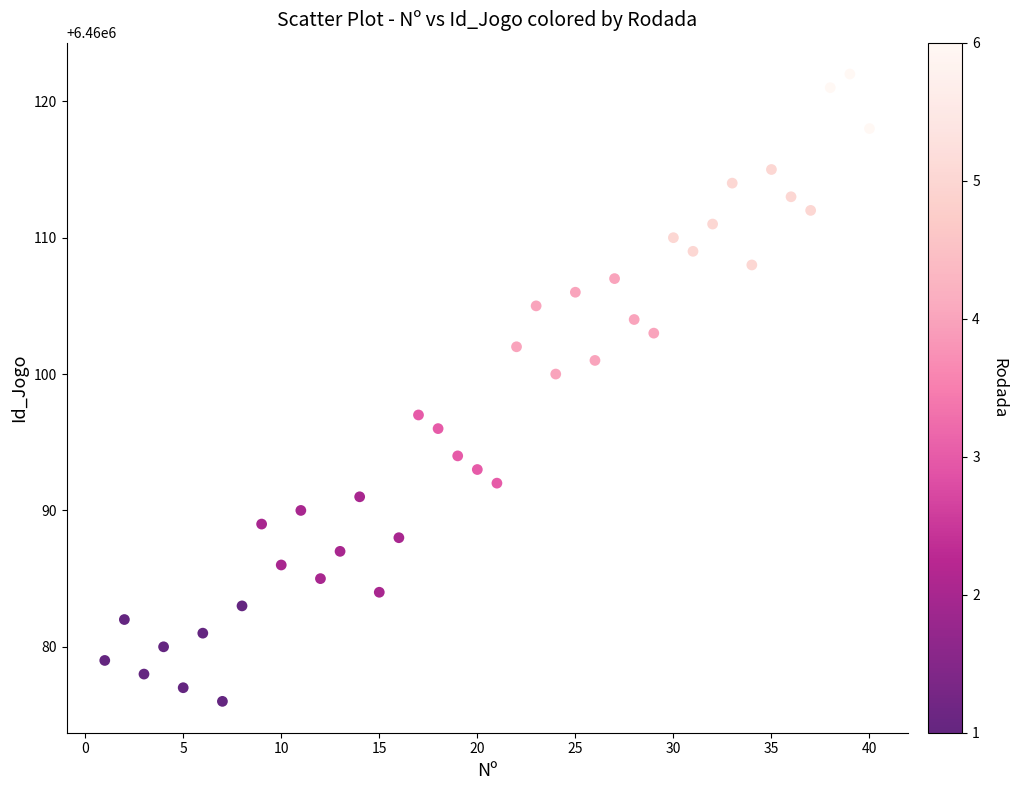

What is the range of Y values (max minus min)?

46